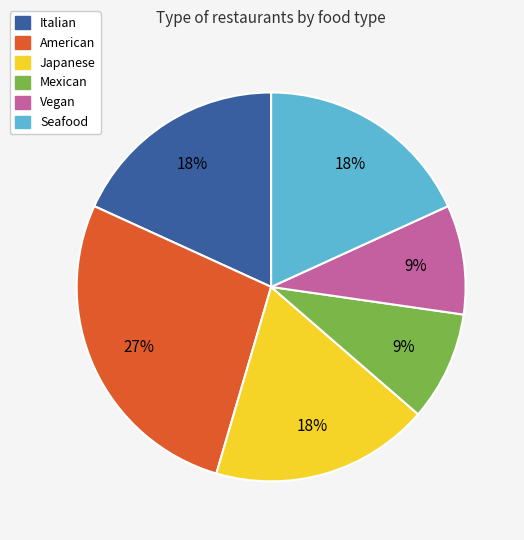

What percentage is the Mexican slice, to the nearest percent?

9%